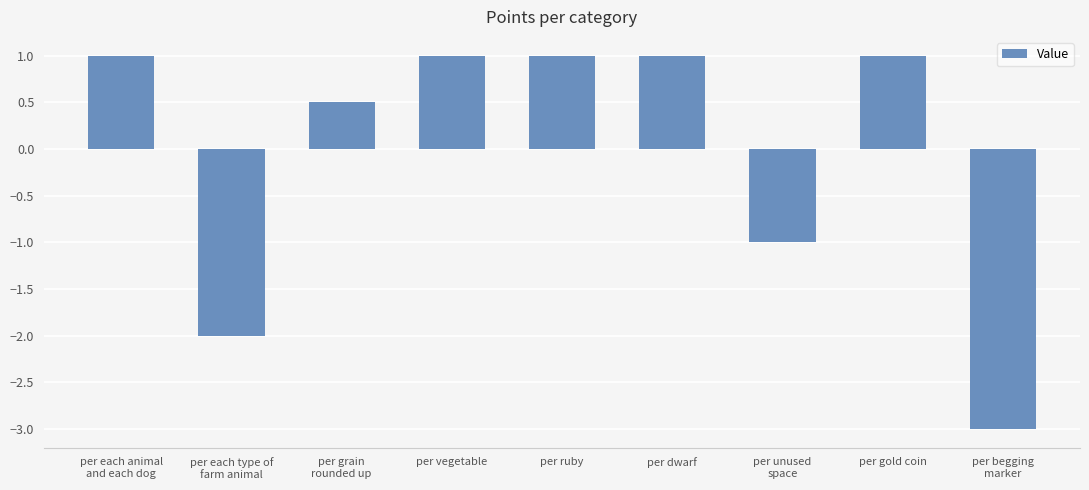

How many bars are there in total?

9